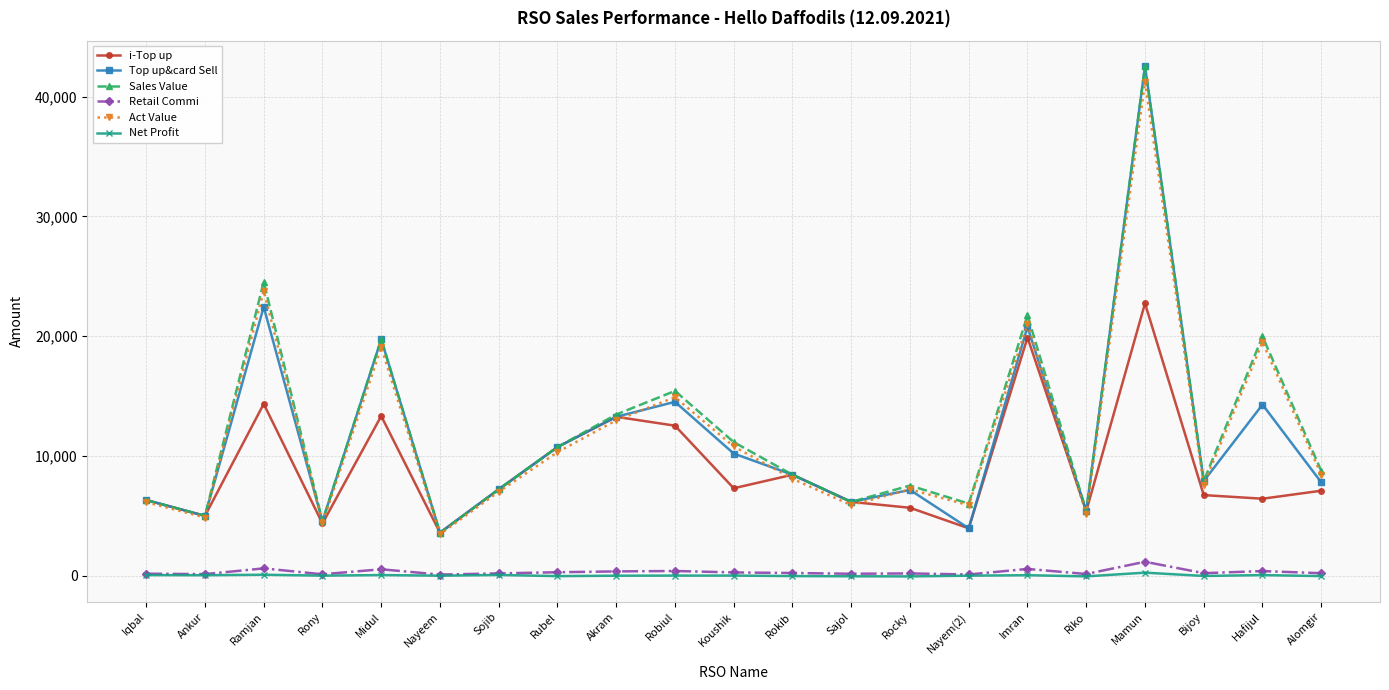

What is the value of the i-Top up point at the 18th from the left?

22744.0